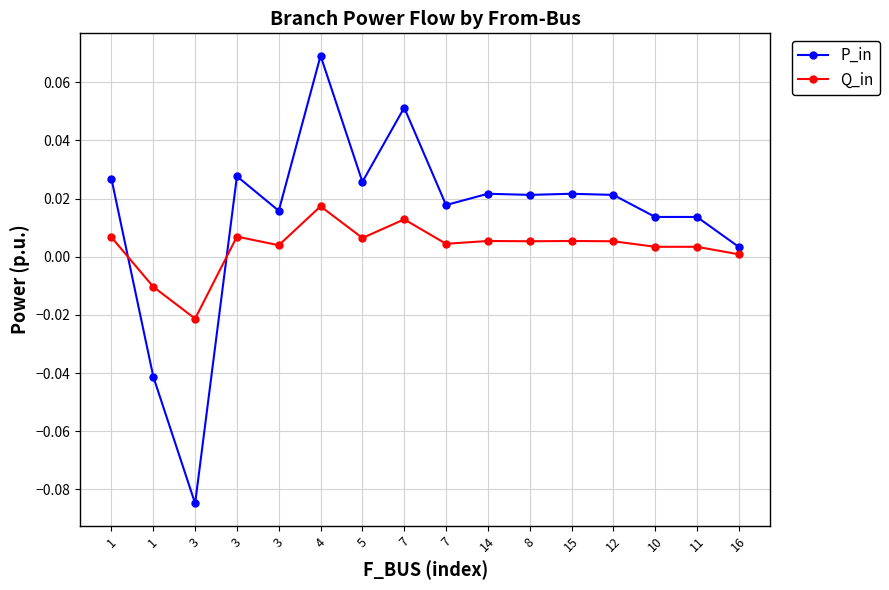

What is the label of the 11th point from the right?

4